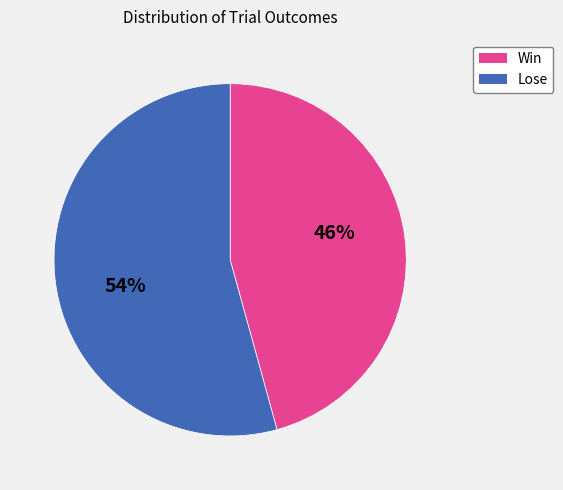

Does any single category account for the majority?

Yes